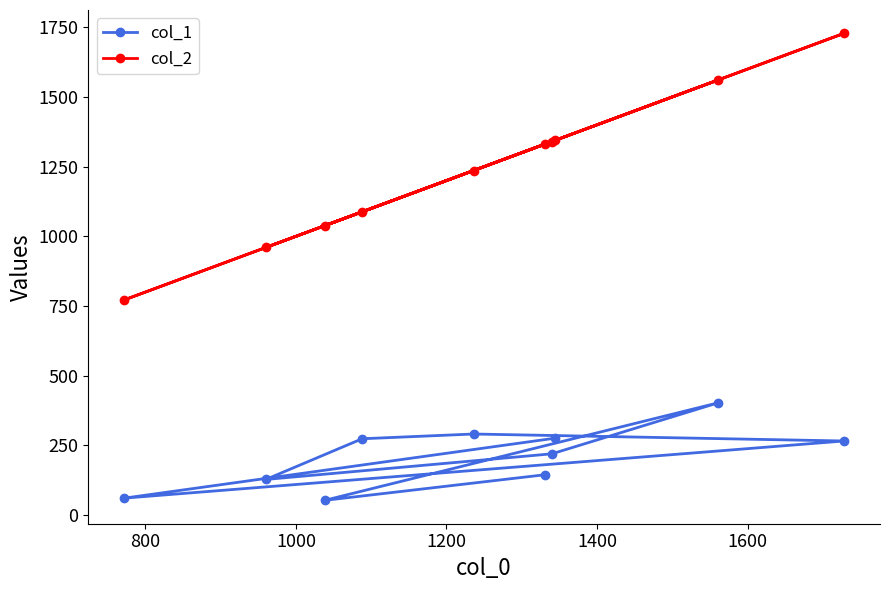

What is the difference between the maximum and minimum values in the col_2 series?

956